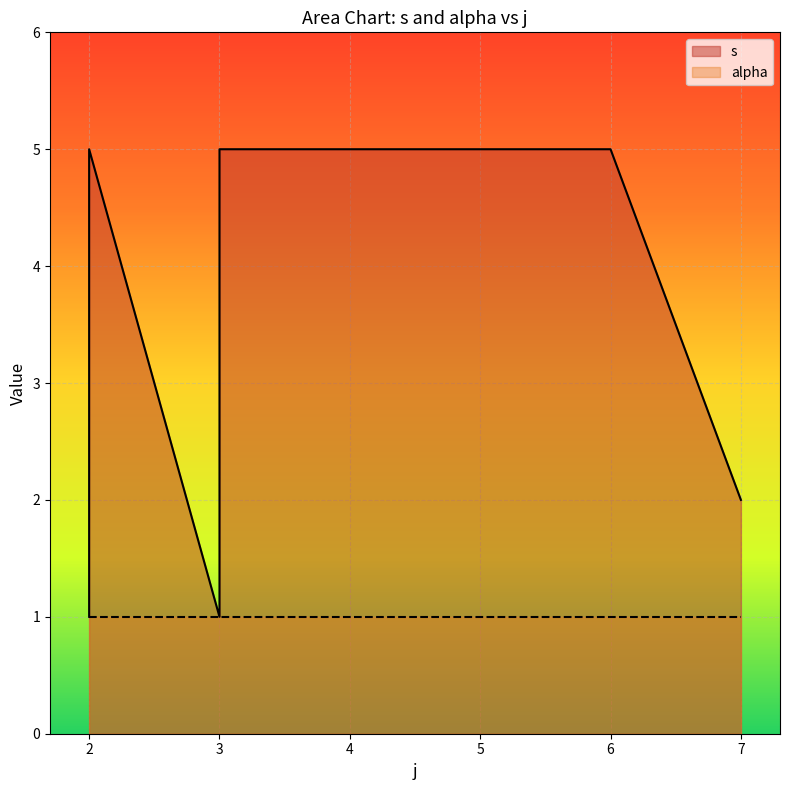

What is the sum of all values?

35